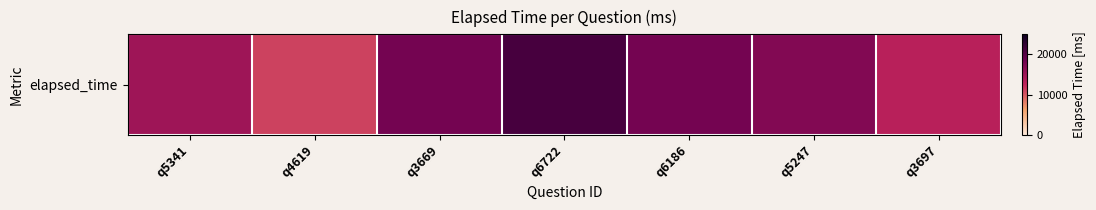

Rank the categories by value from lowest to highest.

q4619, q3697, q5341, q5247, q3669, q6186, q6722